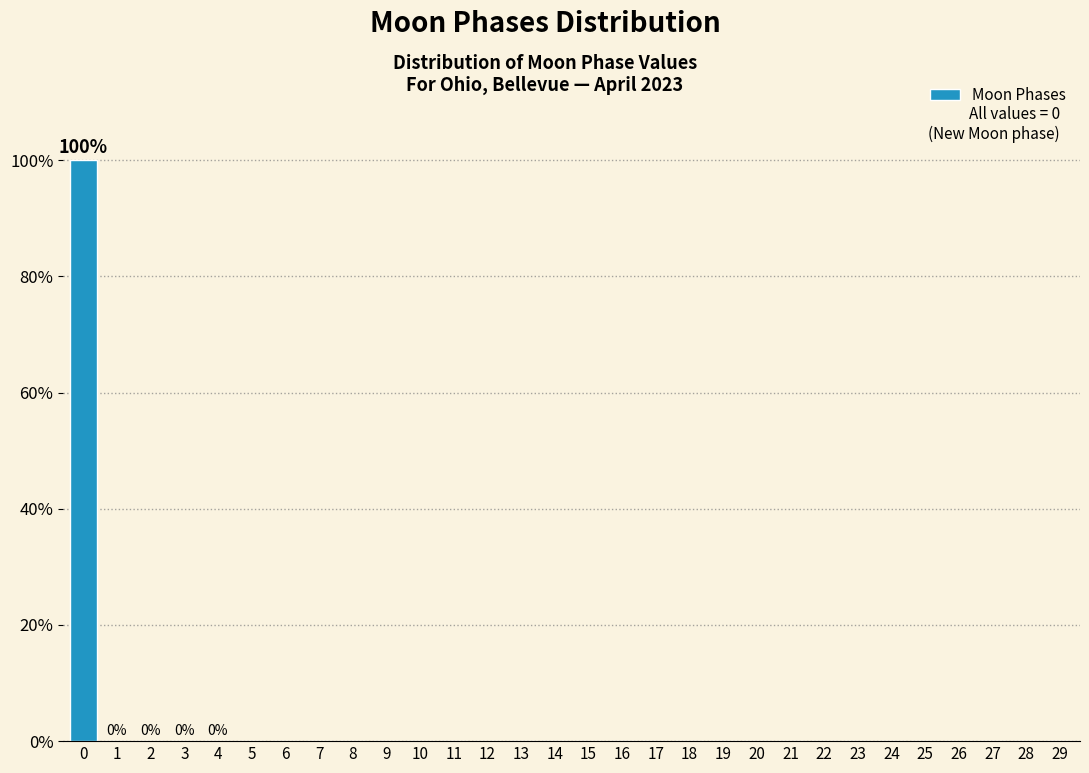

Reading right to left, extract all data points from this chart.

29=0	28=0	27=0	26=0	25=0	24=0	23=0	22=0	21=0	20=0	19=0	18=0	17=0	16=0	15=0	14=0	13=0	12=0	11=0	10=0	9=0	8=0	7=0	6=0	5=0	4=0	3=0	2=0	1=0	0=100